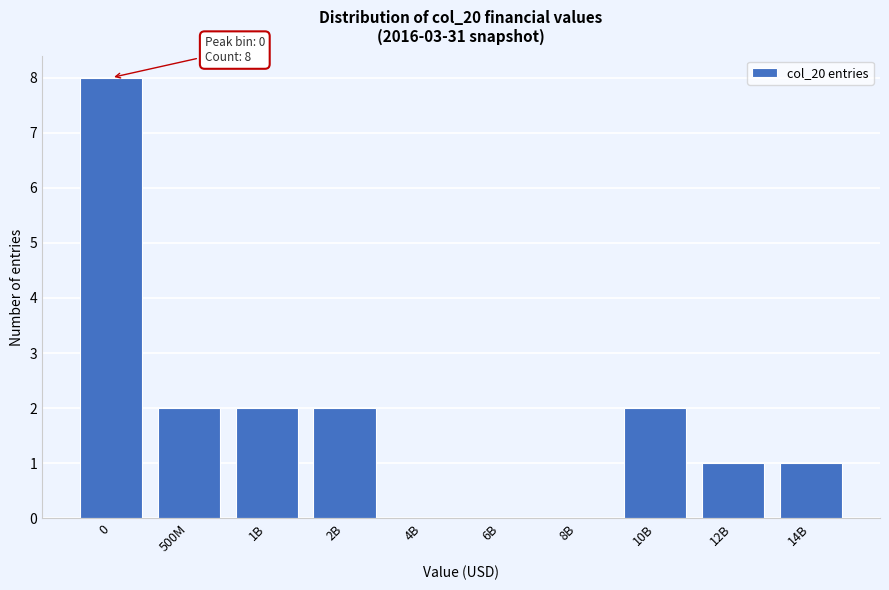

Reading left to right, extract all data points from this chart.

0=8	500M=2	1B=2	2B=2	4B=0	6B=0	8B=0	10B=2	12B=1	14B=1